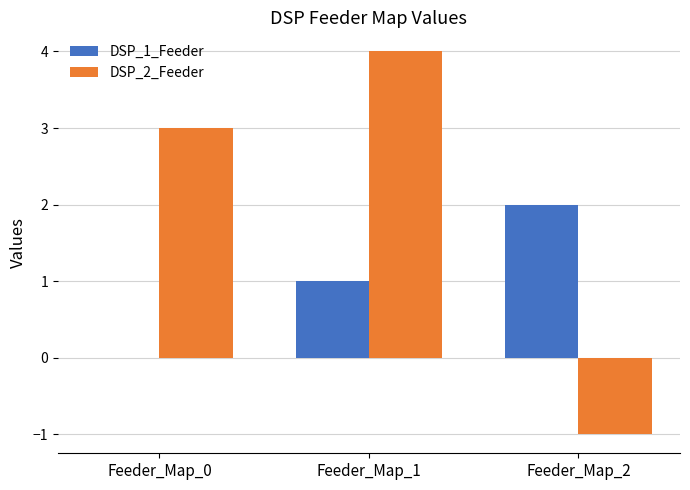

Which series changed the most between Feeder_Map_0 and Feeder_Map_2?

DSP_2_Feeder